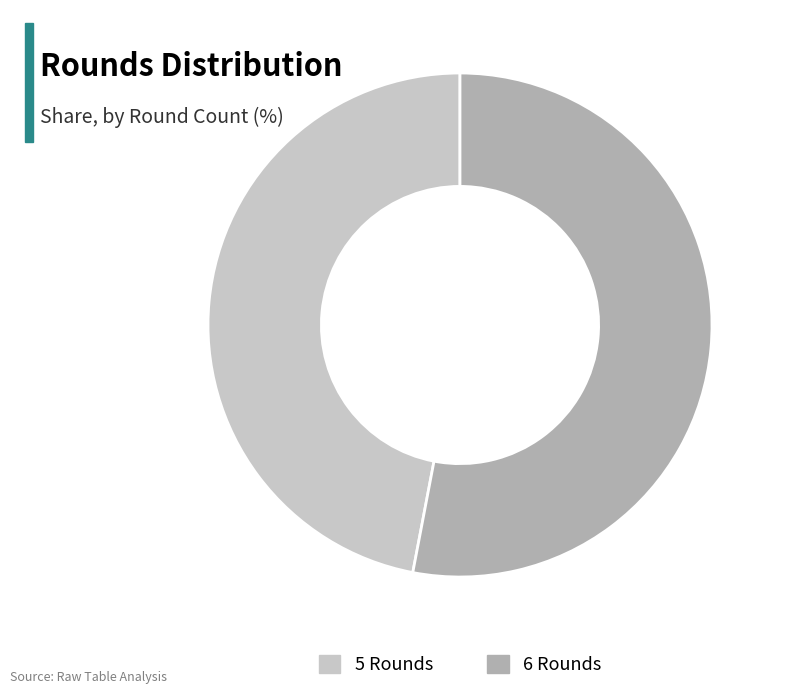

Do 6 Rounds and 5 Rounds together represent more than half of the pie?

Yes